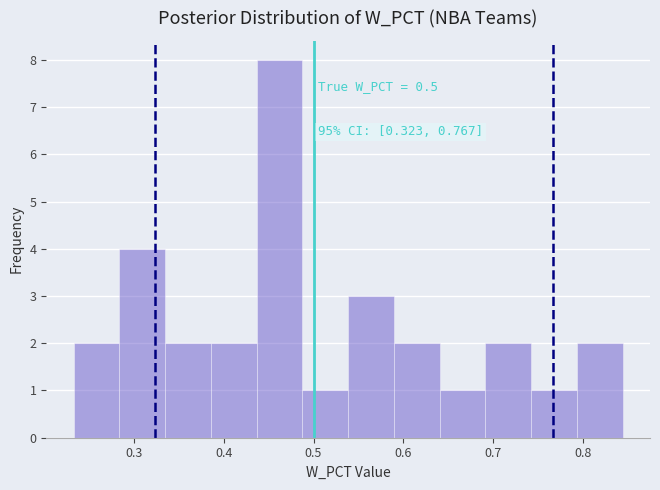

Which range on the x-axis has the tallest bar?

0.44 to 0.49